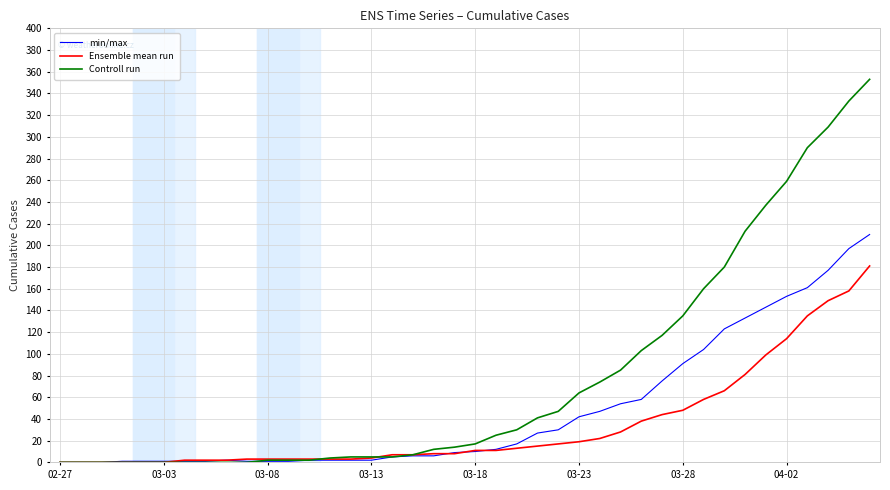

What is the highest value of the Ensemble mean run series?

181